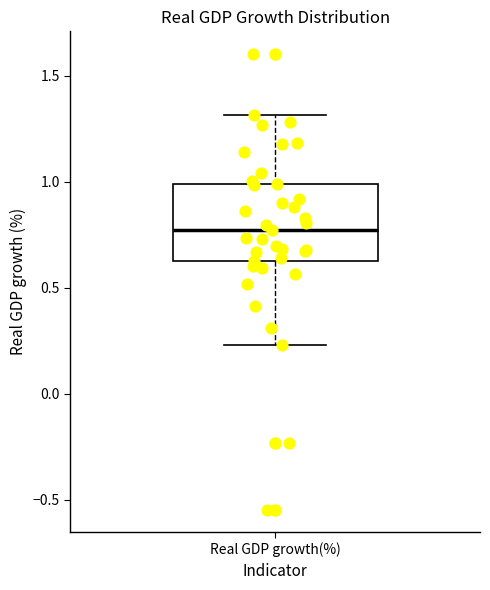

Transcribe this box plot: give where the median line is, the range the box spans, and where the two whiskers end, as read against the y-axis. The values are not printed on the chart, so give them approximately, as read against the axis.

median 0.75, box 0.65 to 1.00, whiskers 0.25 to 1.30